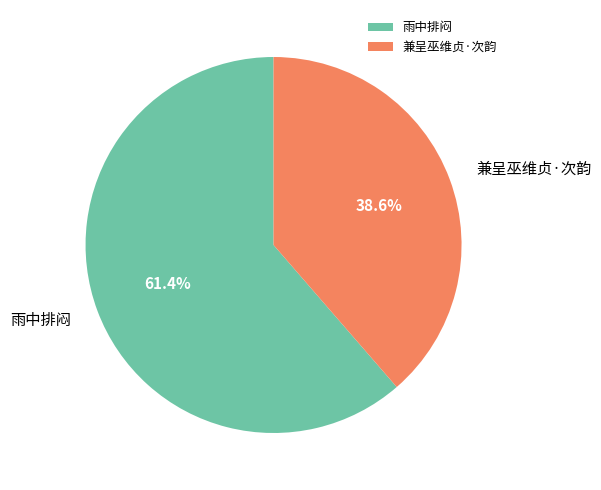

Approximately how many times larger is the value at 兼呈巫维贞·次韵 compared to 雨中排闷?

0.6